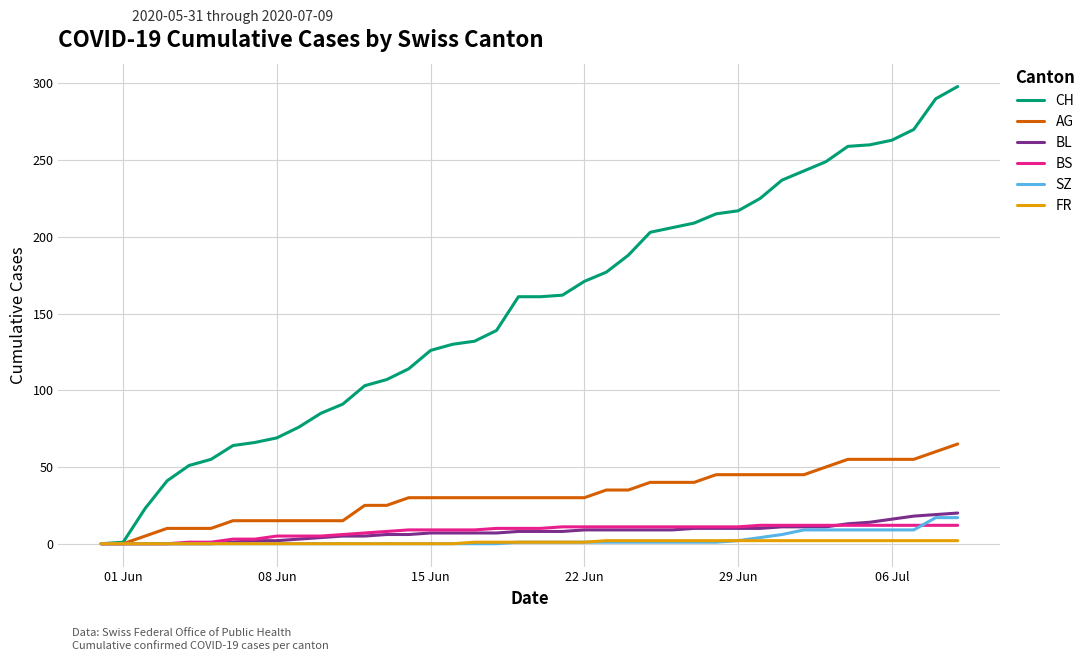

What is the highest value of the AG series?

65